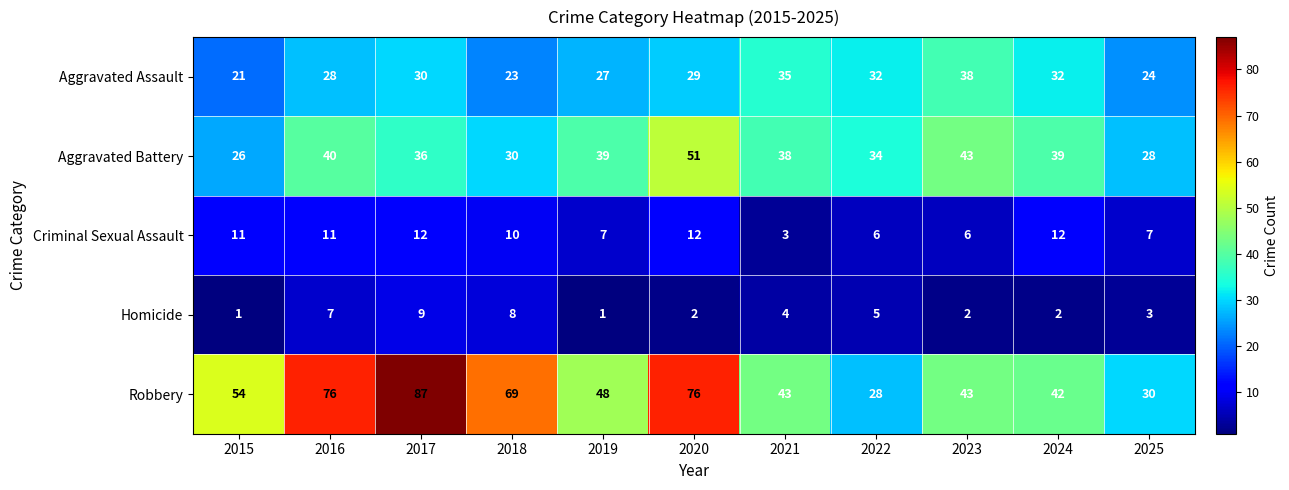

Rank the series at 2018 from highest to lowest value.

Robbery, Aggravated Battery, Aggravated Assault, Criminal Sexual Assault, Homicide